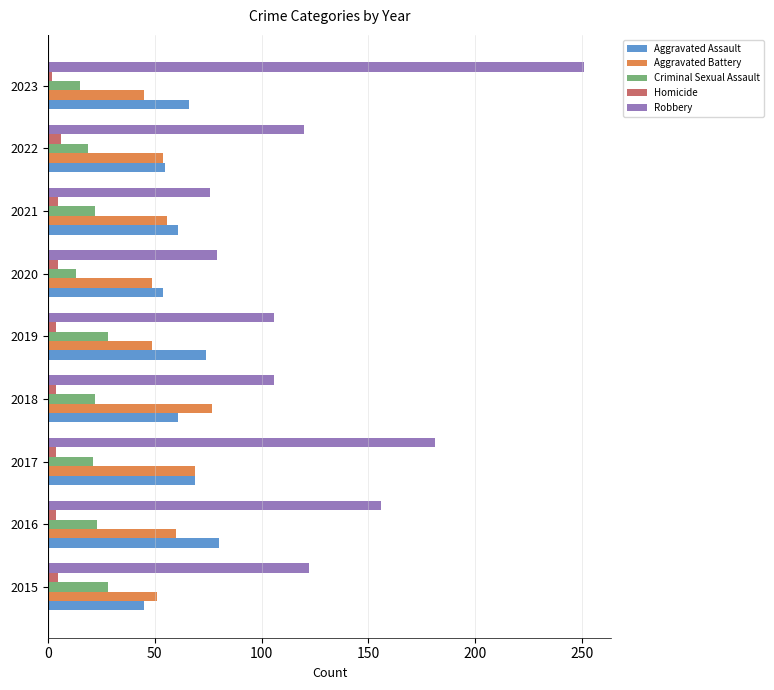

At which label is Robbery closest to 163?

2016